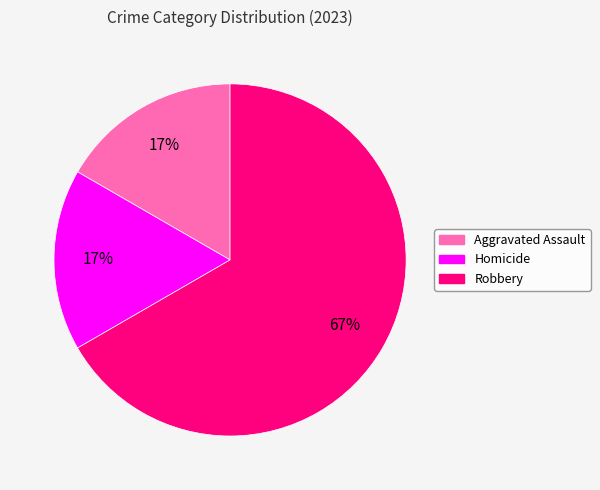

Does any single category account for the majority?

Yes